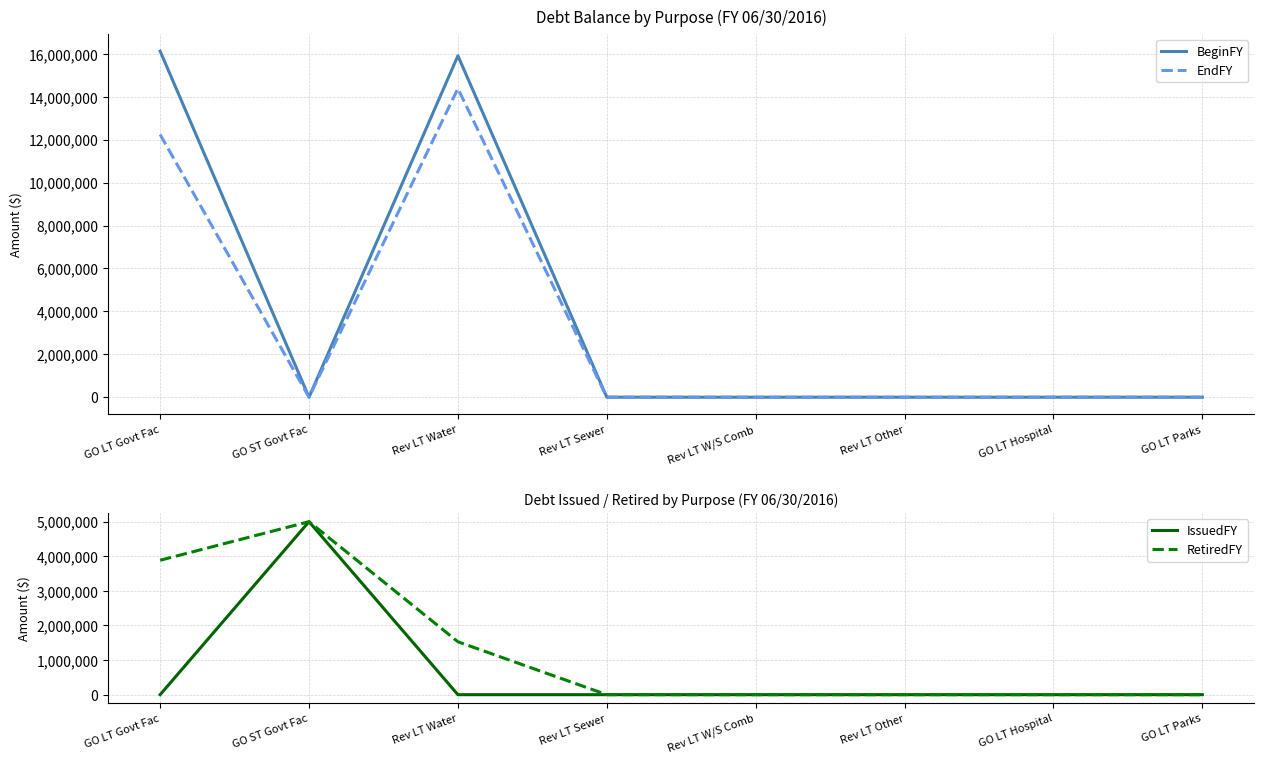

The IssuedFY series shows -2390022 at Rev LT Sewer. True or false?

False